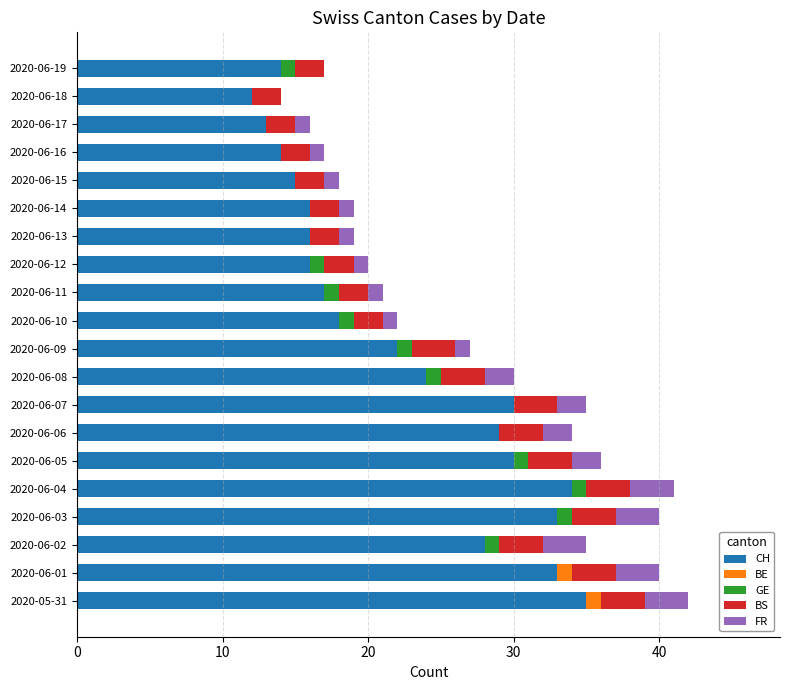

What is the sum of all CH values?

449